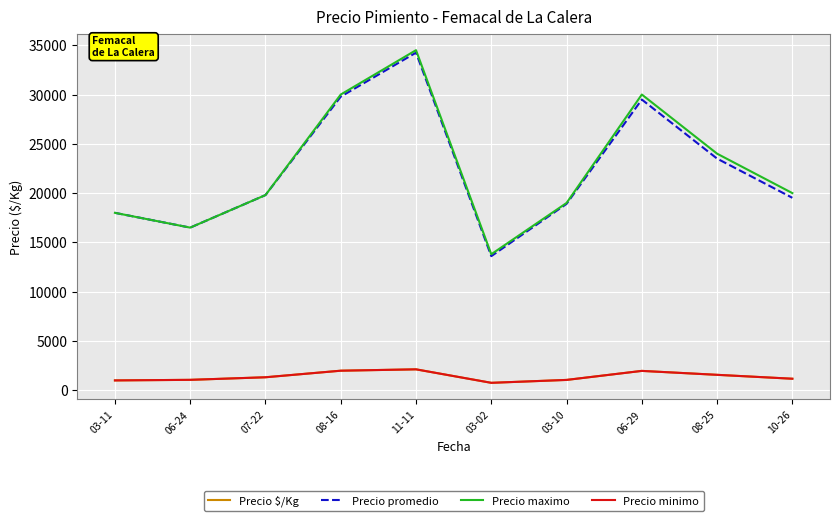

What is the label of the 2nd point from the left?

06-24